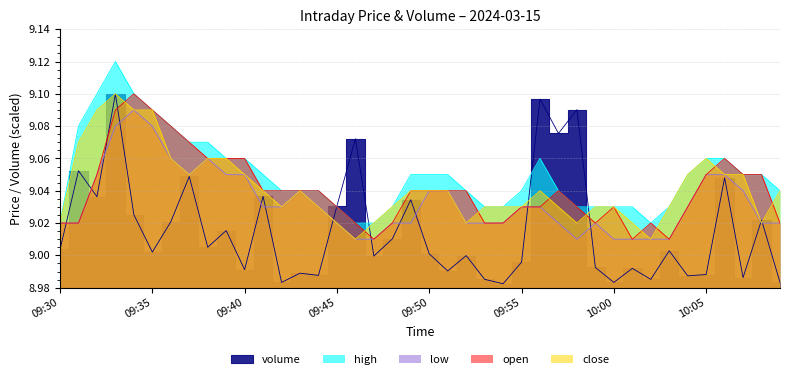

Which series has the widest spread of values?

volume